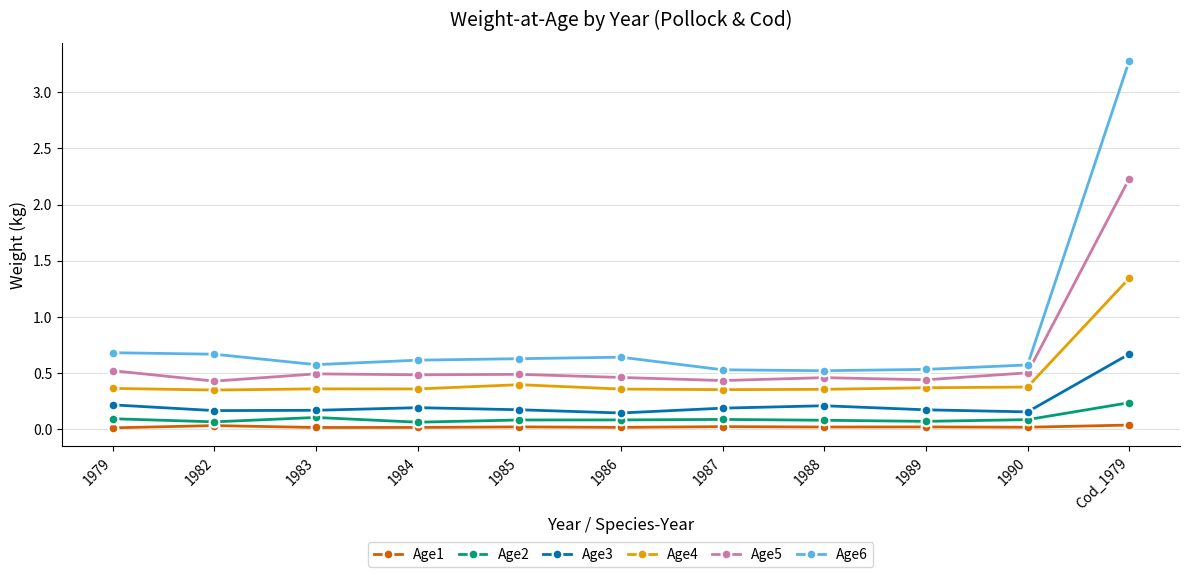

At which category is the sum across all series the highest?

Cod_1979